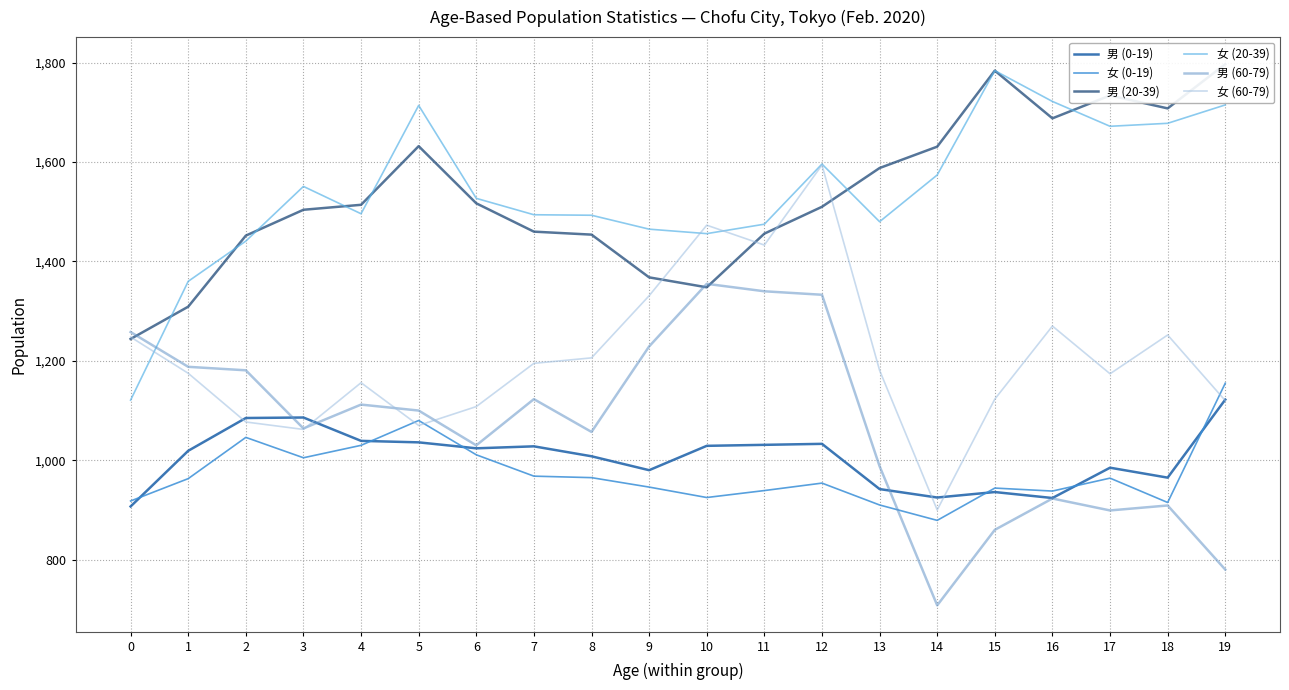

Which series has the largest range (max minus min)?

女 (60-79)